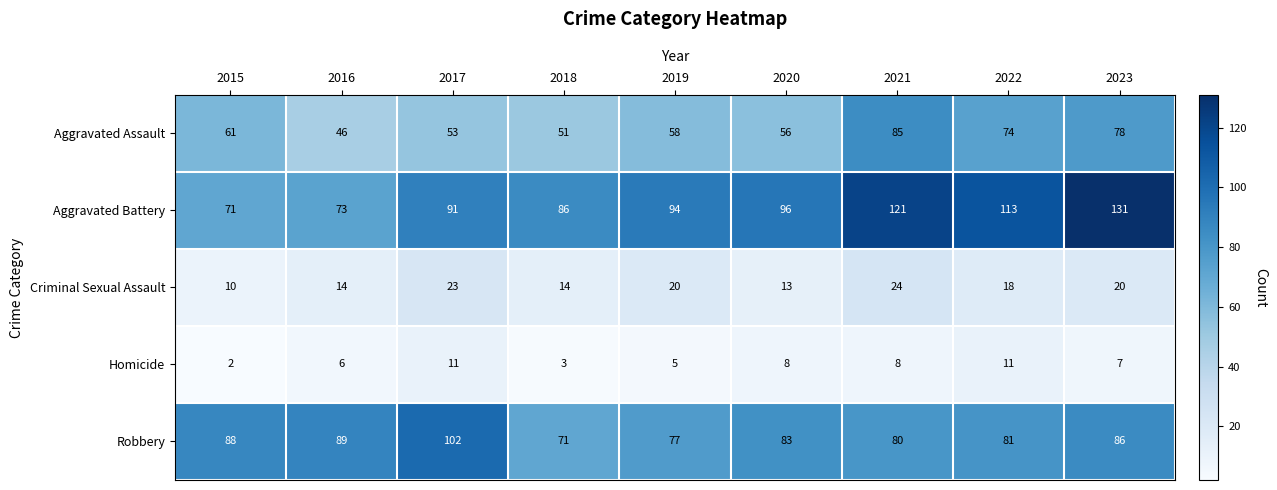

What value does the Homicide series have at 2017?

11